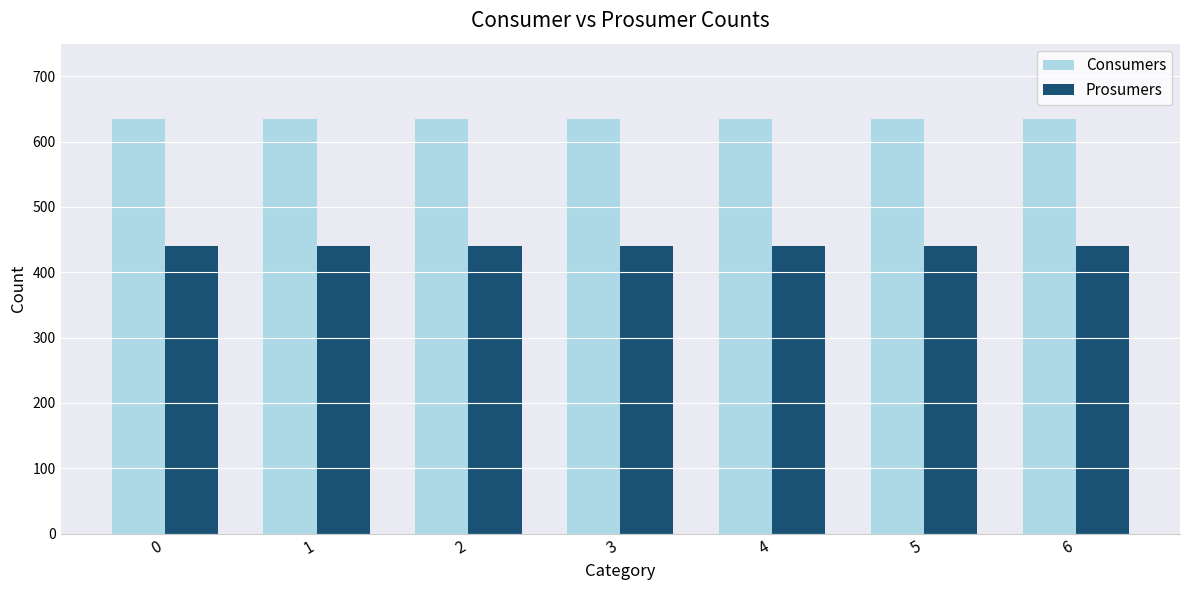

Reading left to right, extract all data points from this chart.

Consumers: 635	635	635	635	635	635	635
Prosumers: 440	440	440	440	440	440	440